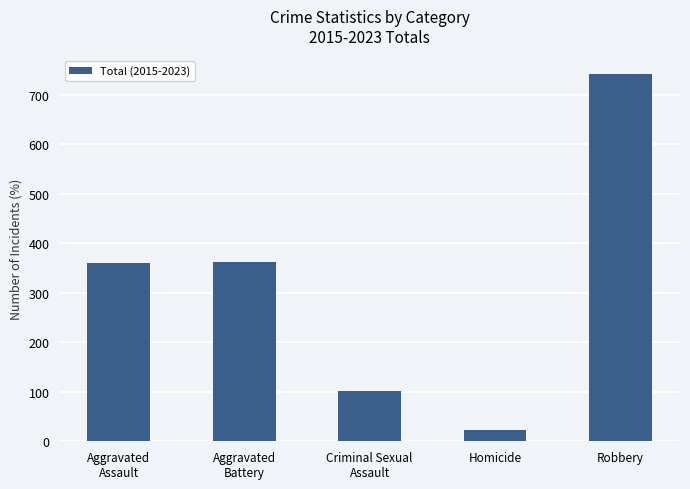

What is the label of the 3rd bar from the right?

Criminal Sexual
Assault